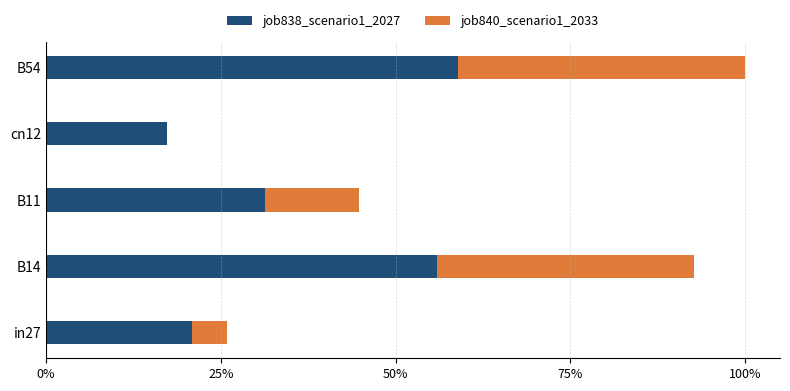

At how many categories does at least one series exceed 0?

5